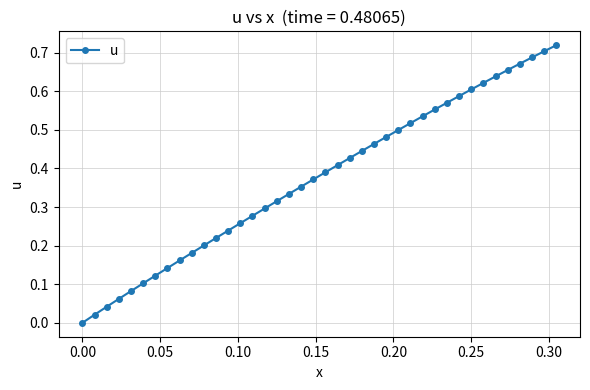

What is the sum of all values?

15.0